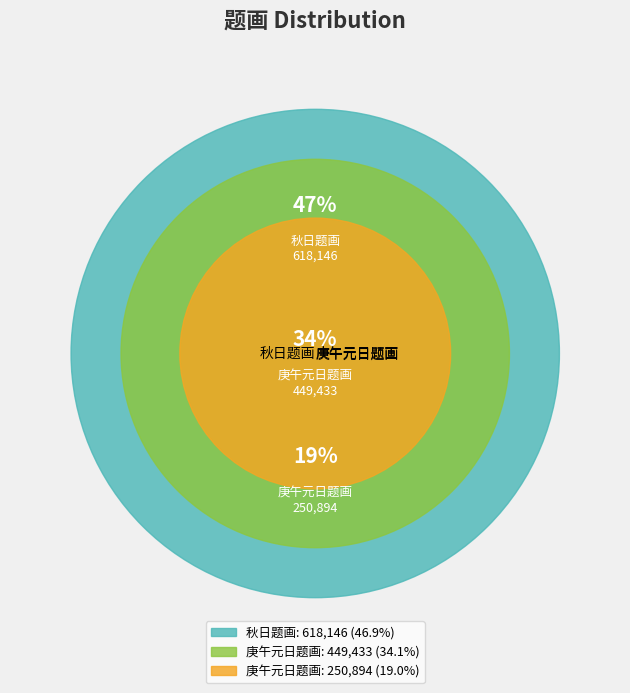

Rank the categories by value from lowest to highest.

庚午元日题画, 庚午元日题画, 秋日题画